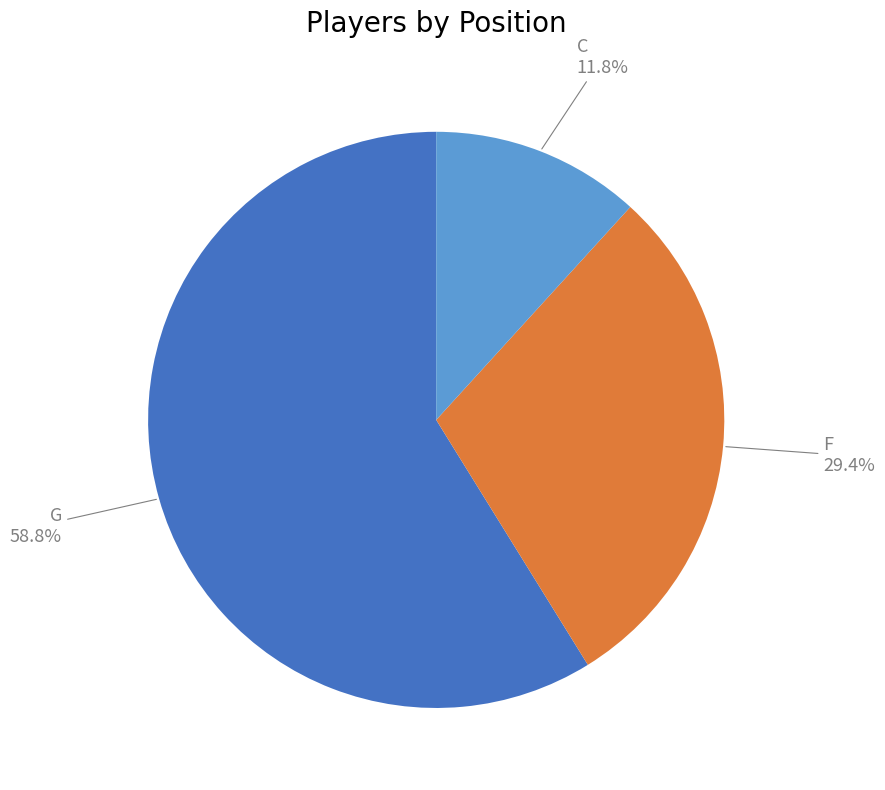

Does any single category account for the majority?

Yes